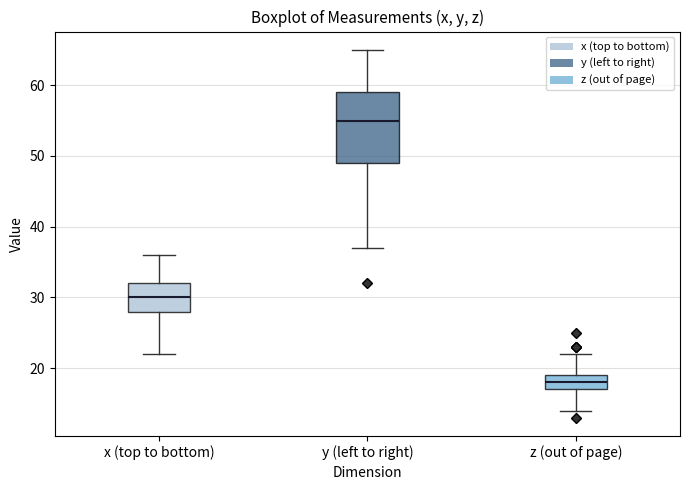

Which box has the highest median line?

y (left to right)